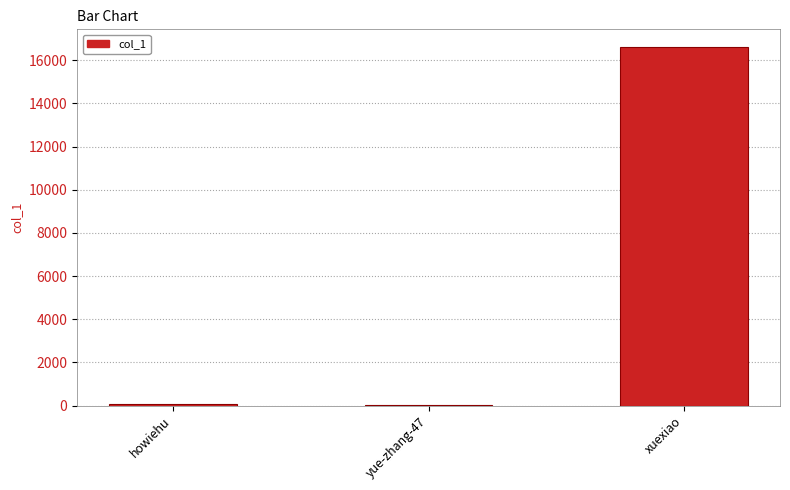

What is the sum of all values?

16683